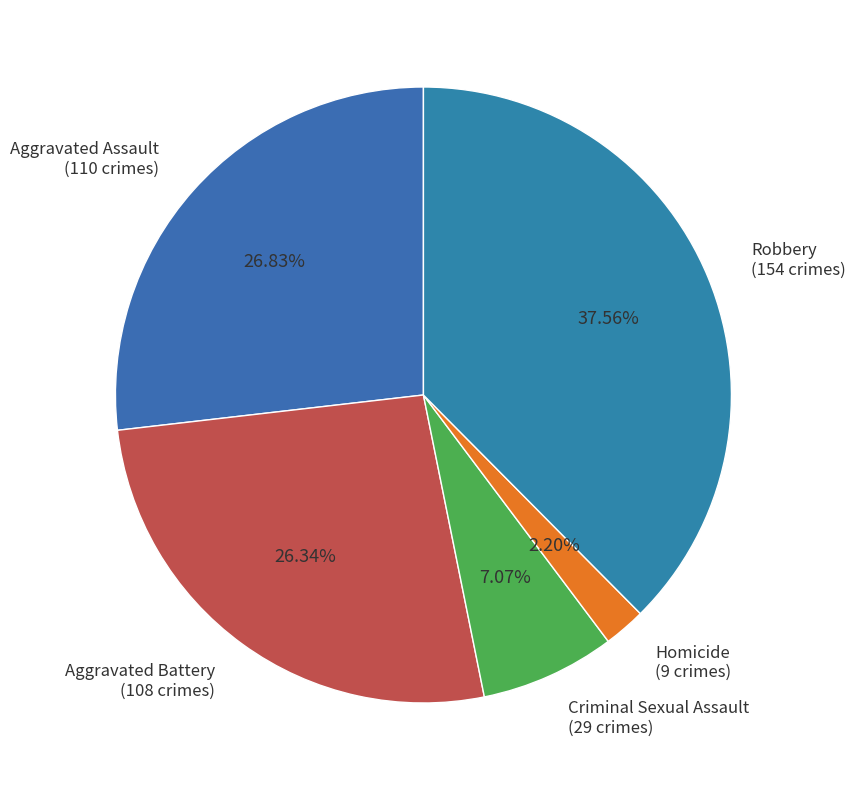

Which slice is the largest?

Robbery